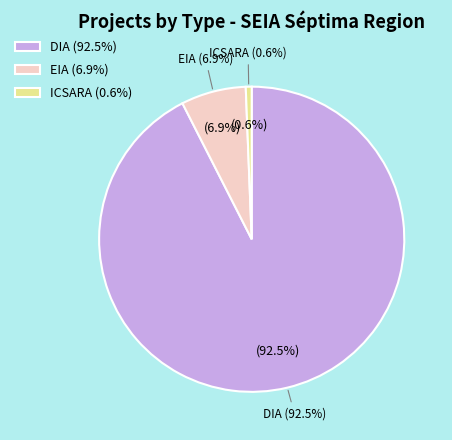

What percentage is the DIA slice, to the nearest percent?

92%